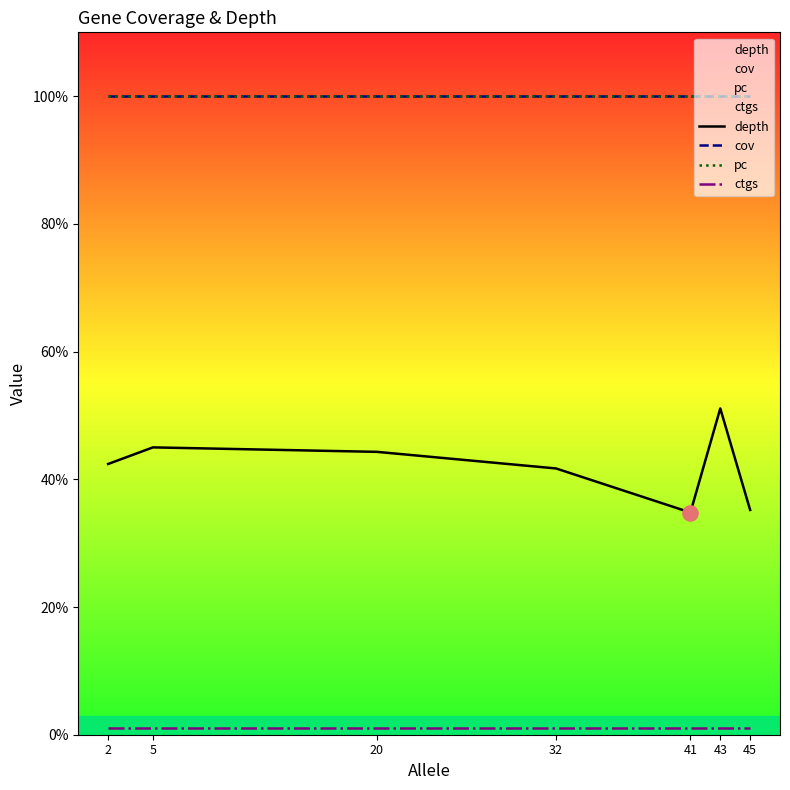

At which category is the sum across all series the highest?

43